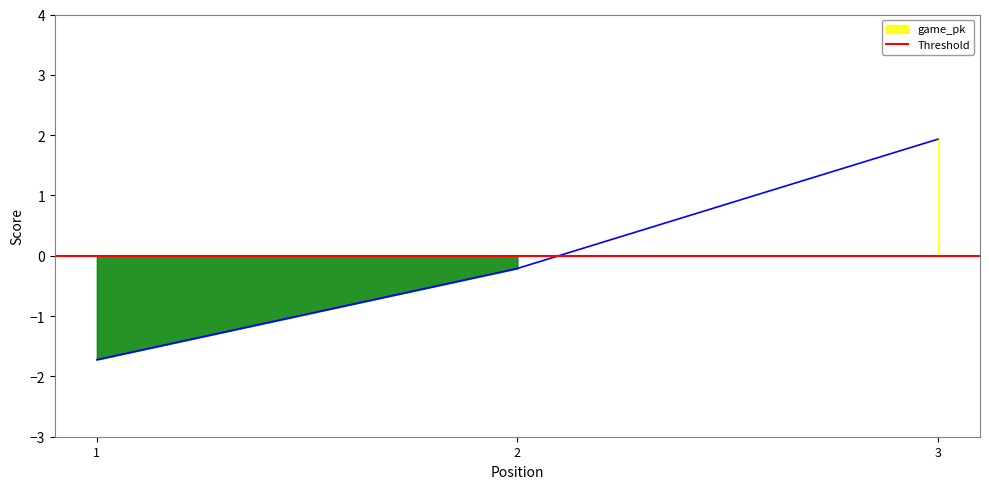

The chart shows a value of -0.2 at 2. True or false?

True